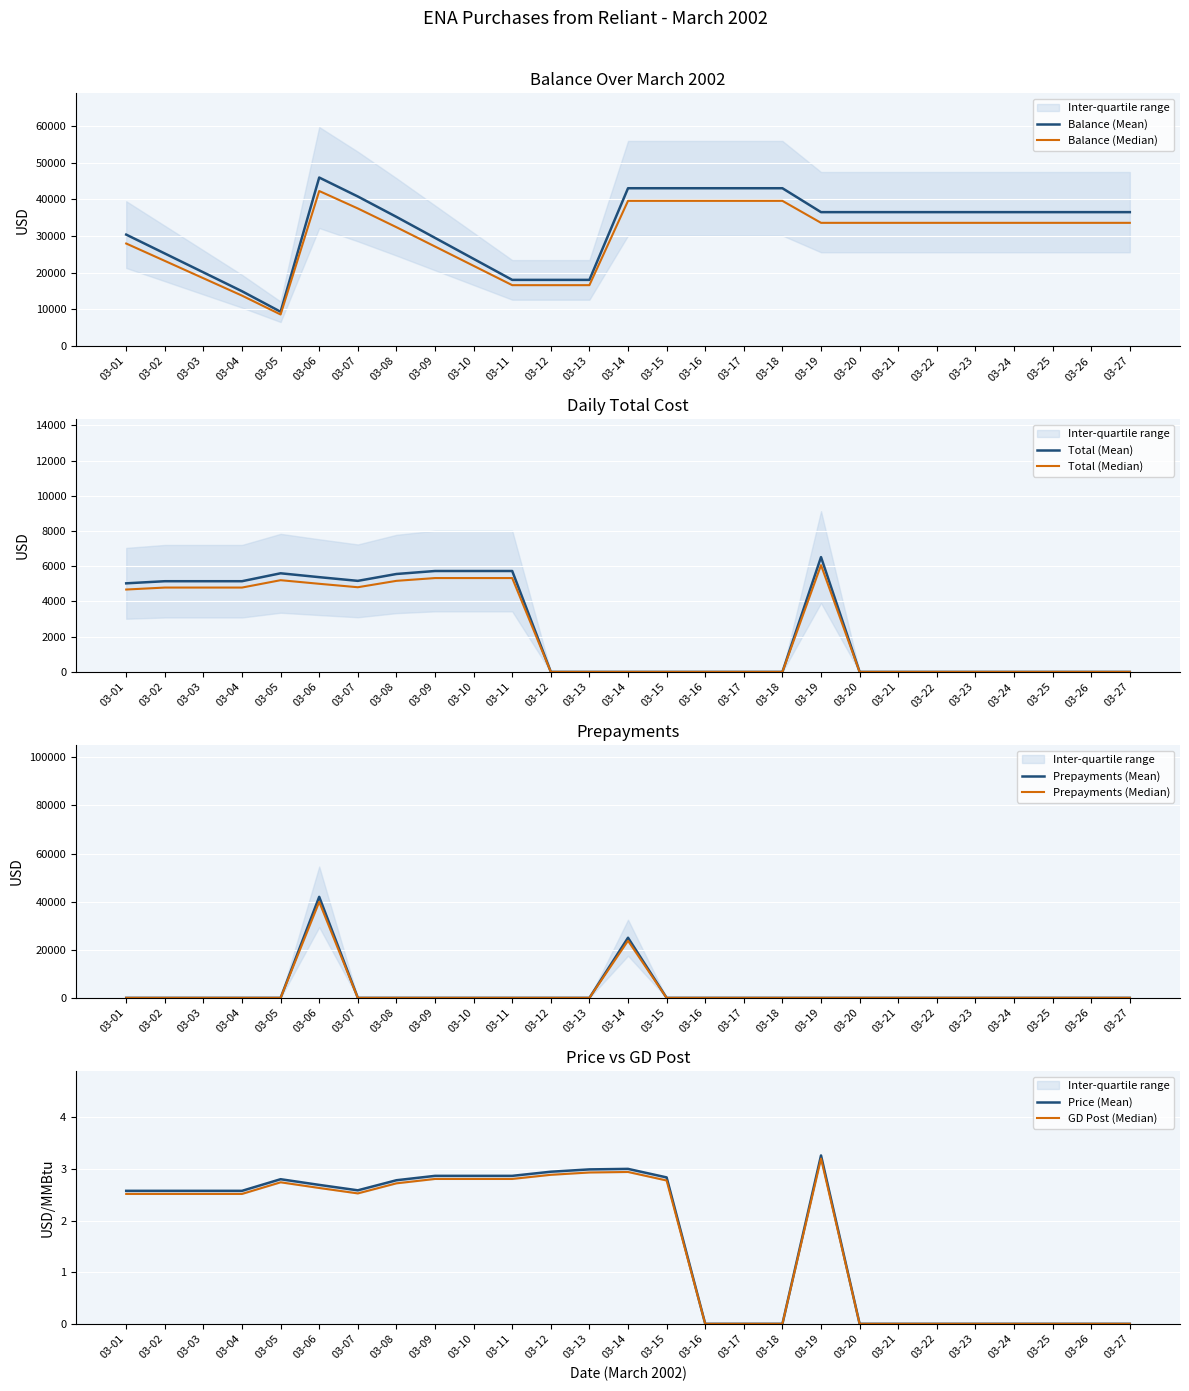

Between 03-03 and 03-24, which series saw the biggest shift?

Balance